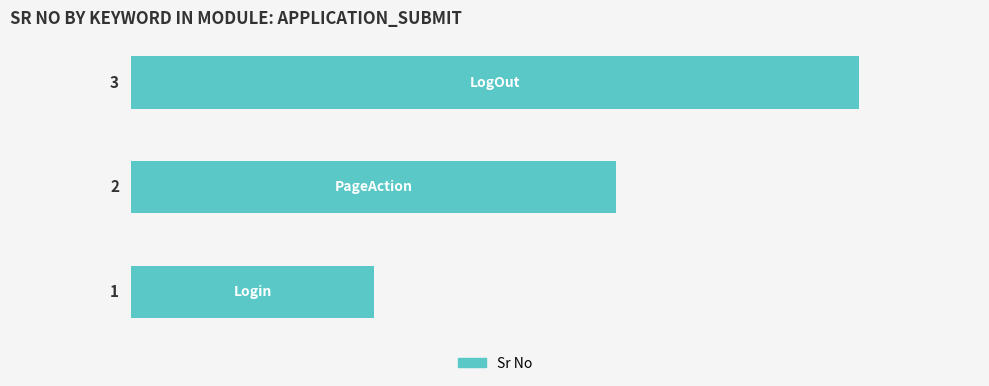

What is the sum of all values?

6